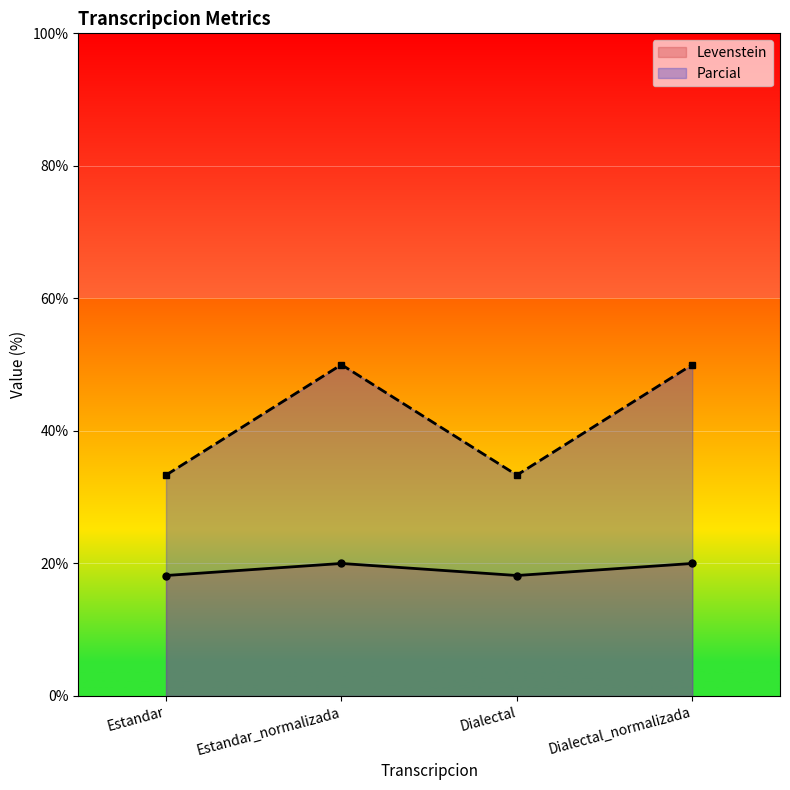

Which series has the largest range (max minus min)?

Parcial